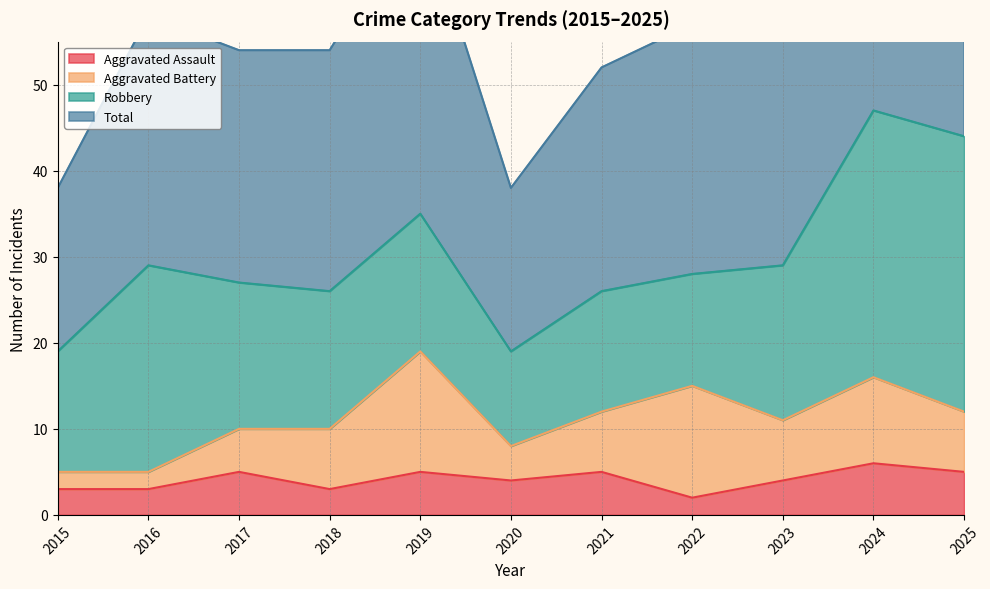

True or false: Total has more than 1 points higher than both neighbors.

True